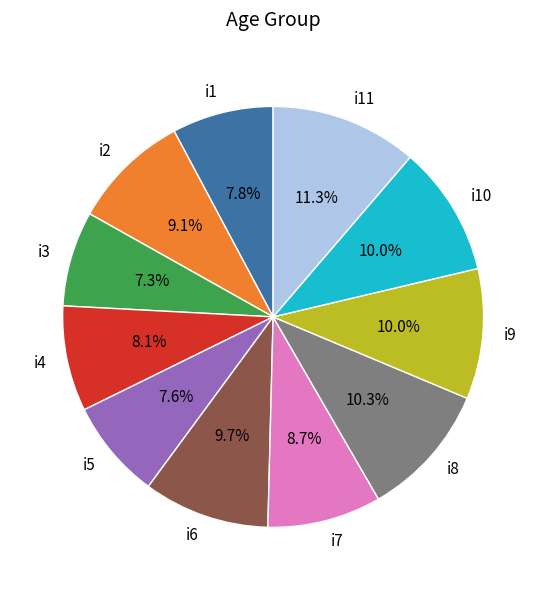

Is there a majority slice in this chart?

No